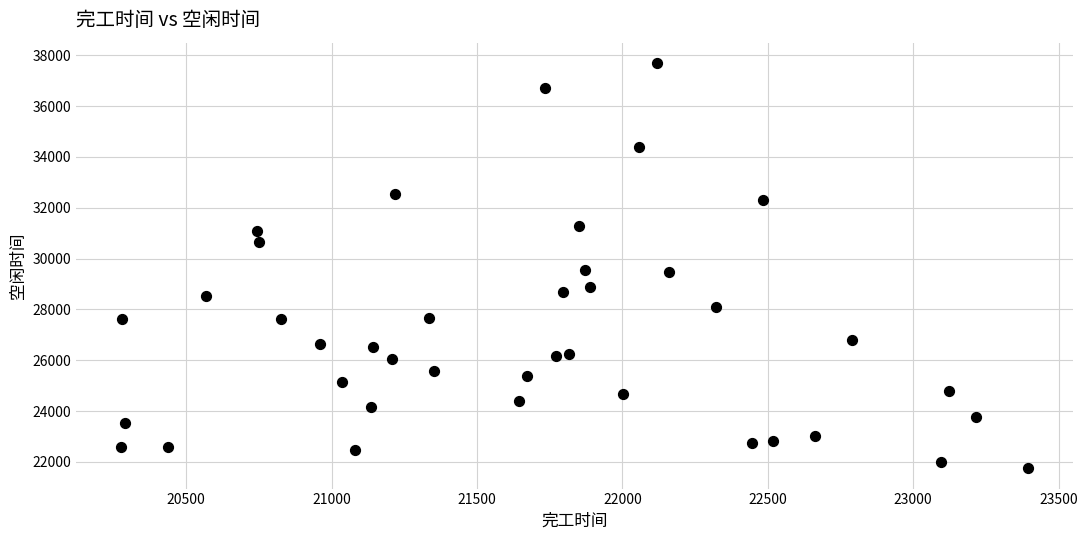

What is the range of X values (max minus min)?

3116.3